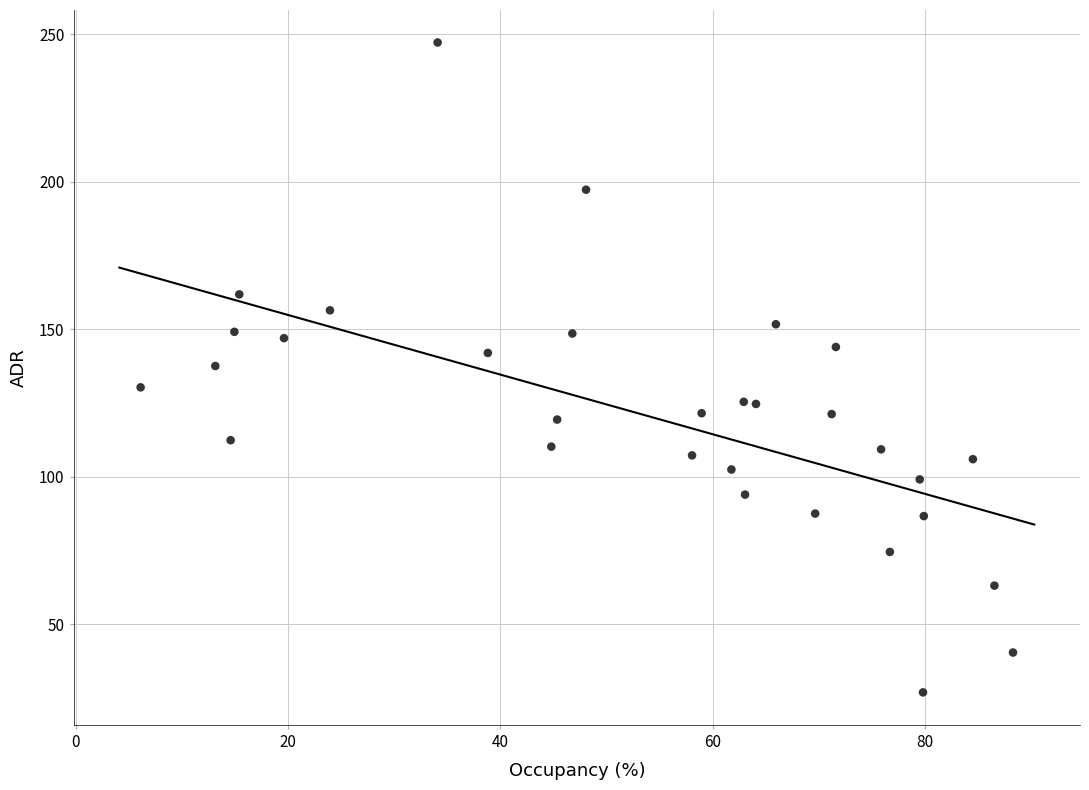

What is the range of Y values (max minus min)?

220.2